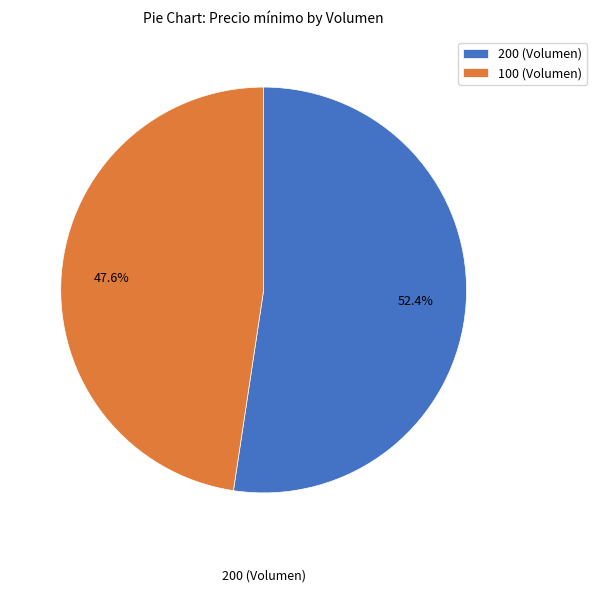

What is the largest slice in the pie chart?

200